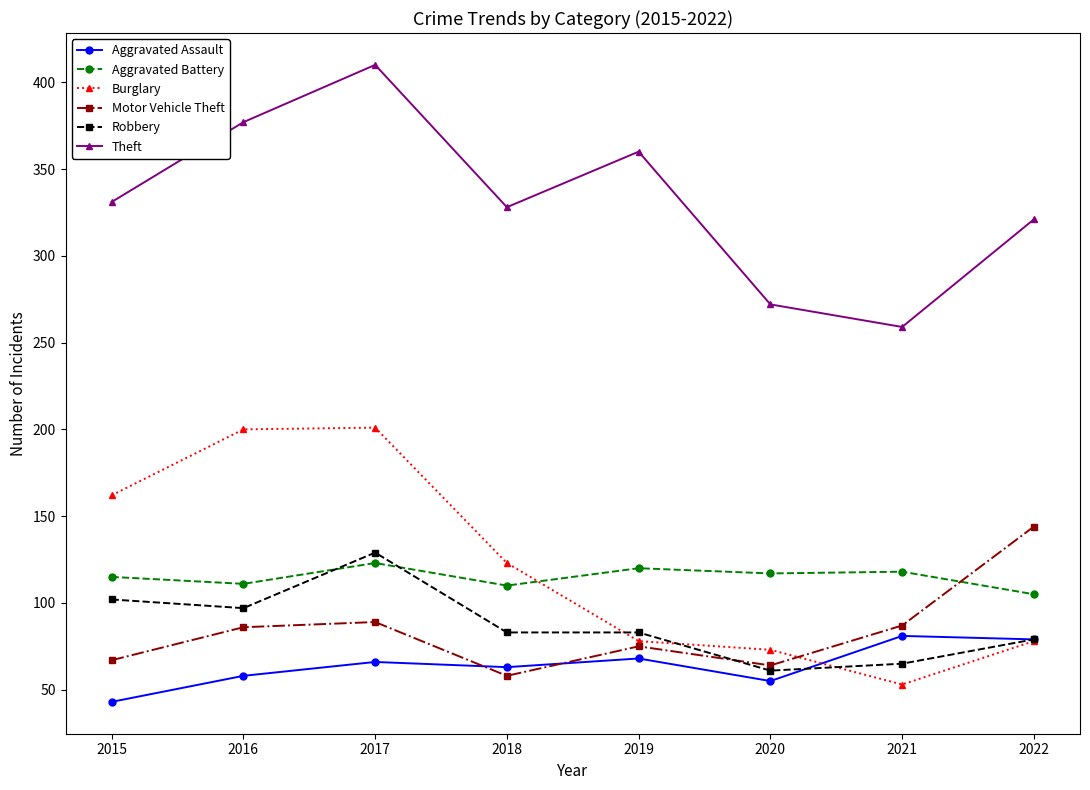

True or false: Theft and Burglary intersect in this chart.

False